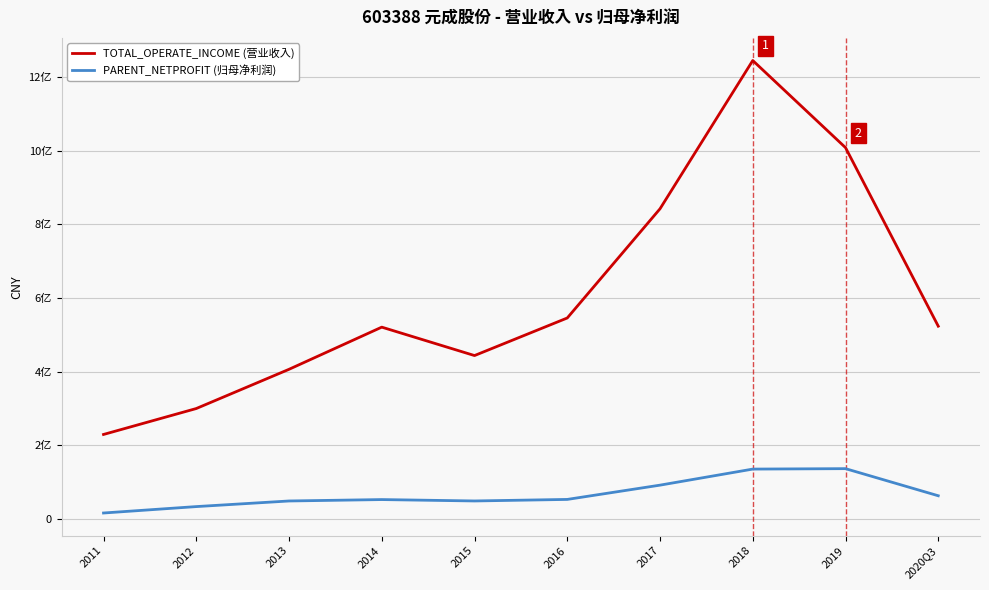

How many interior local peaks does the PARENT_NETPROFIT (归母净利润) series have?

2